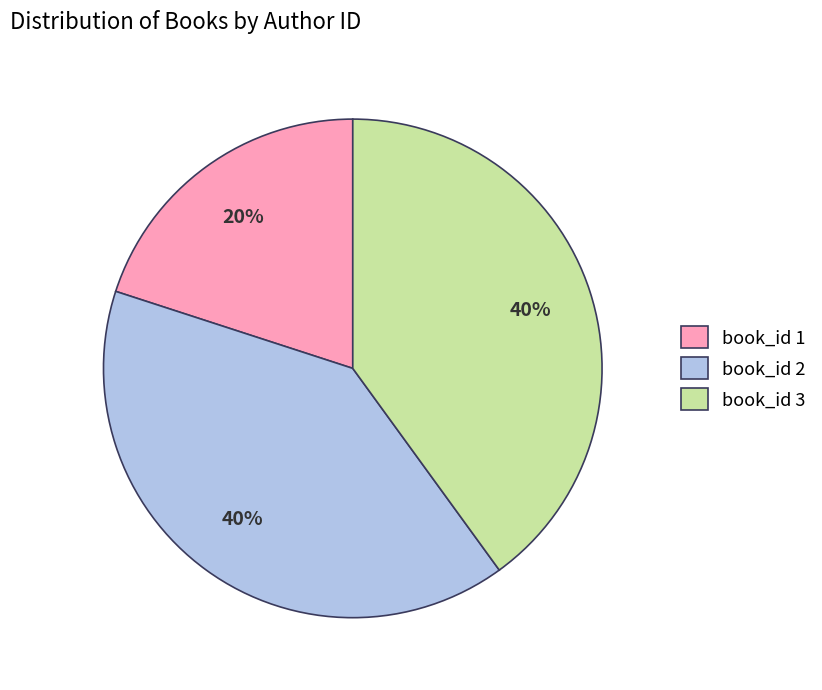

Approximately how many times larger is the value at book_id 2 compared to book_id 1?

2.0